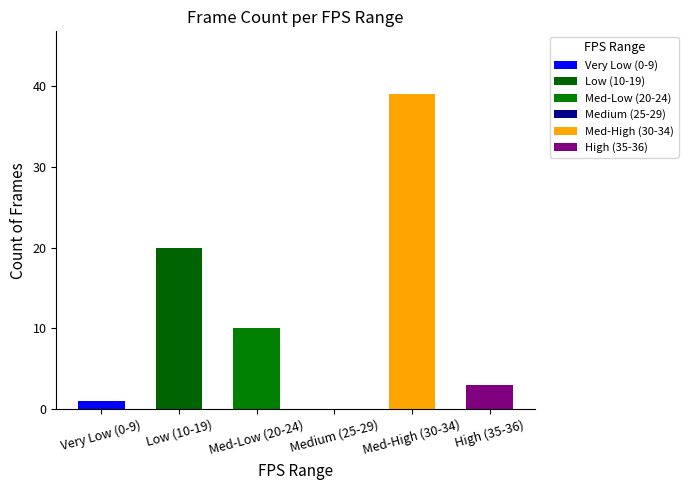

Approximately how many times larger is the value at Low (10-19) compared to Very Low (0-9)?

20.0